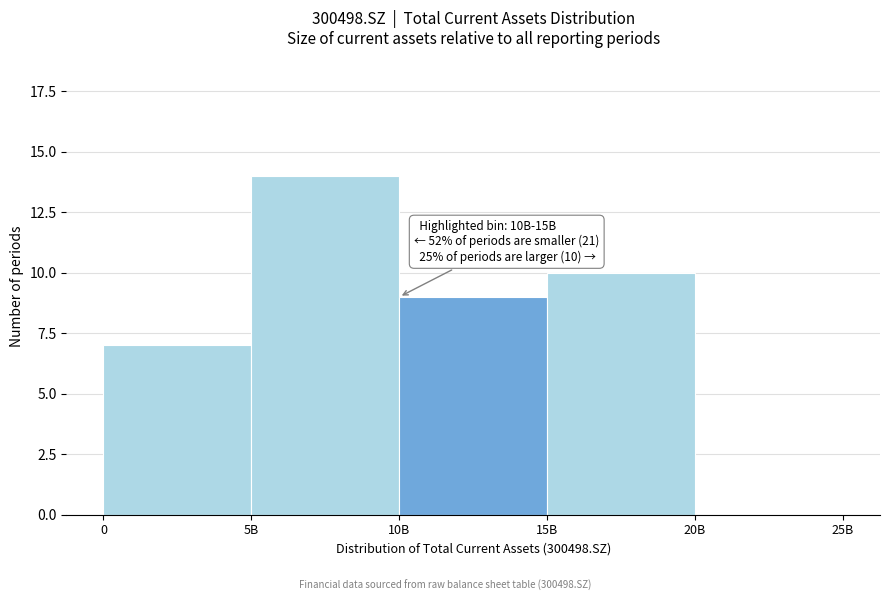

Reading left to right, list all the values displayed in this chart.

0=7	5B=14	10B=9	15B=10	20B=0